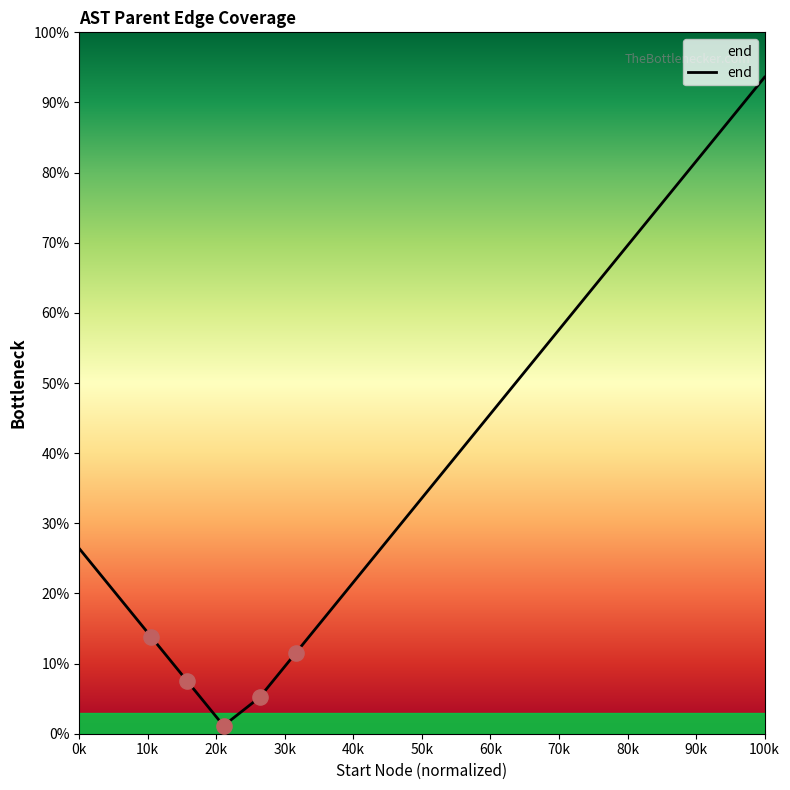

What is the maximum value shown in the chart?

93.6